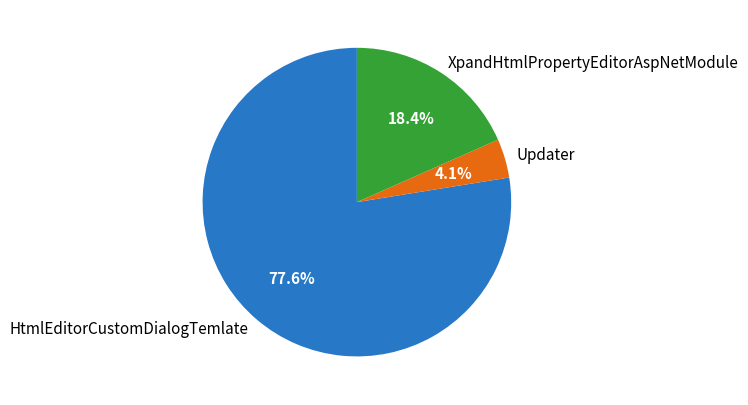

Which has a higher value, XpandHtmlPropertyEditorAspNetModule or HtmlEditorCustomDialogTemlate?

HtmlEditorCustomDialogTemlate